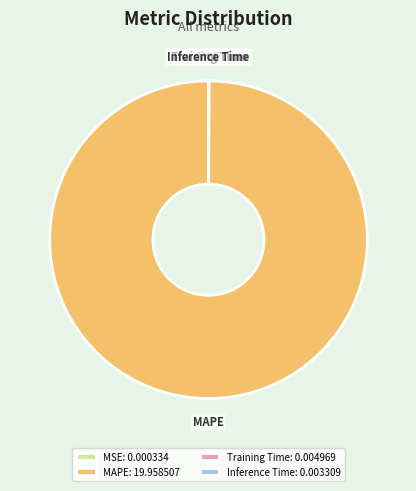

True or false: MAPE accounts for 100% of the total.

True